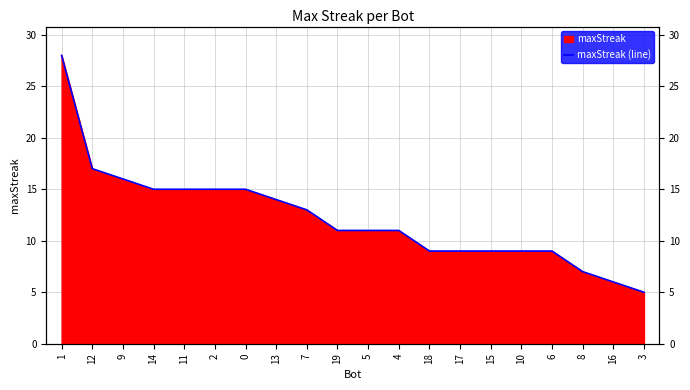

What is the average value?

12